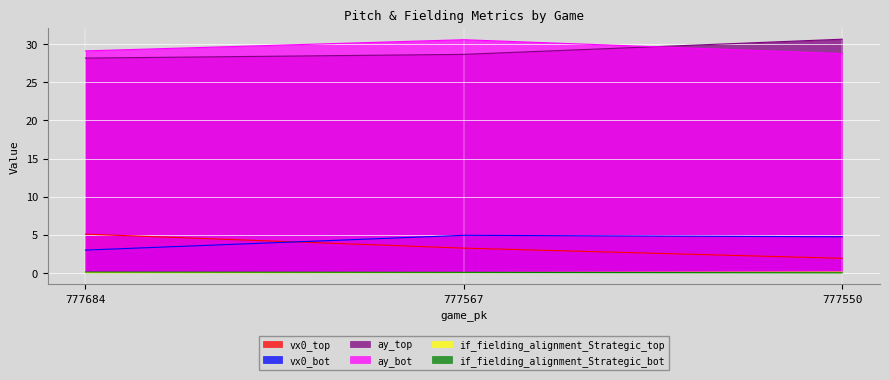

Reading left to right, list all the values displayed in this chart.

vx0_top: 777684=5.1	777567=3.2	777550=1.9
vx0_bot: 777684=3.0	777567=4.9	777550=4.7
ay_top: 777684=28.2	777567=28.7	777550=30.7
ay_bot: 777684=29.1	777567=30.6	777550=28.8
if_fielding_alignment_Strategic_top: 777684=0.0	777567=0.0	777550=0.1
if_fielding_alignment_Strategic_bot: 777684=0.1	777567=0.1	777550=0.0